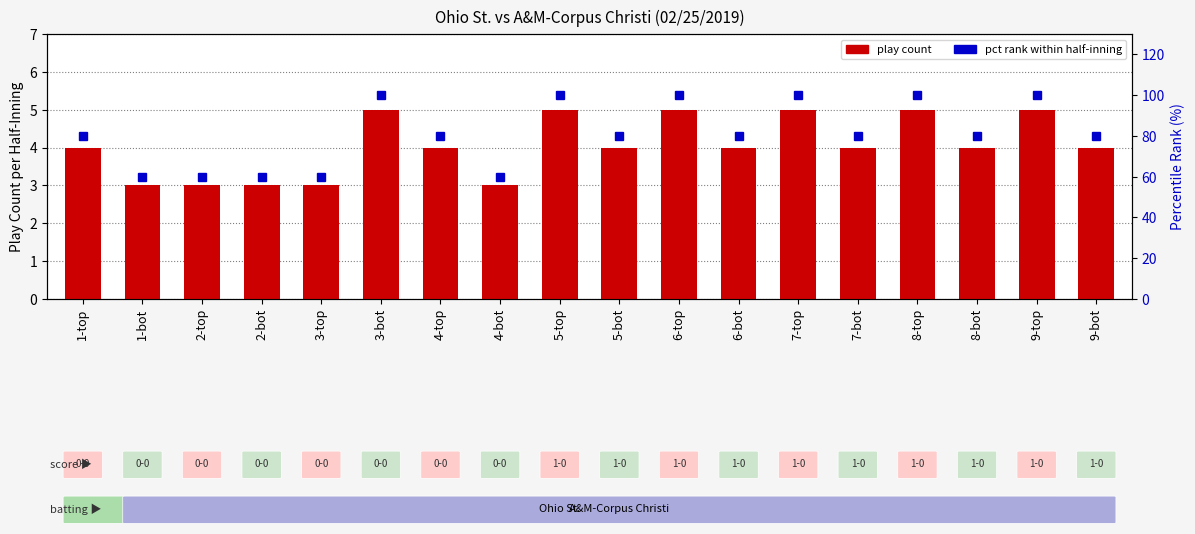

What position from the left is 2-bot?

4